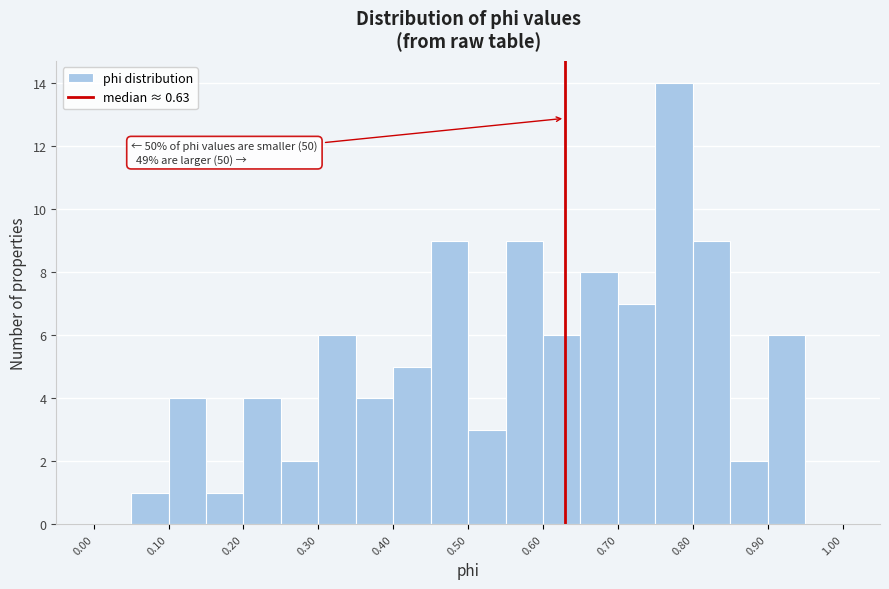

Over which range of the x-axis is the bar tallest?

0.75 to 0.80